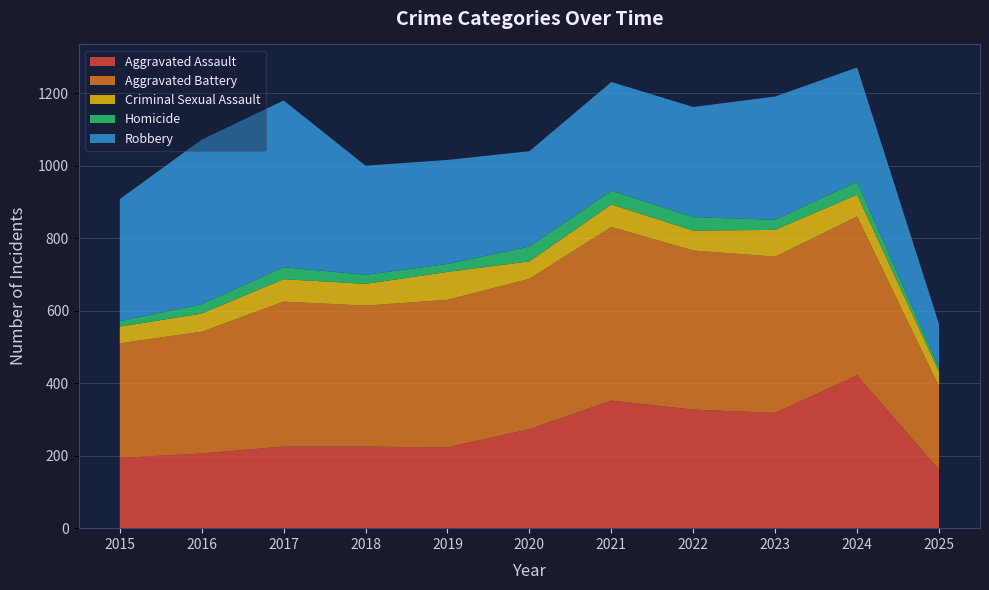

Reading left to right, list all the values displayed in this chart.

Aggravated Assault: 194	206	225	225	223	273	352	327	318	422	161
Aggravated Battery: 316	336	400	389	407	415	479	439	431	438	230
Criminal Sexual Assault: 46	50	62	60	77	48	62	55	74	60	41
Homicide: 15	26	33	25	22	41	38	37	28	36	11
Robbery: 337	454	460	301	287	263	300	304	340	315	120